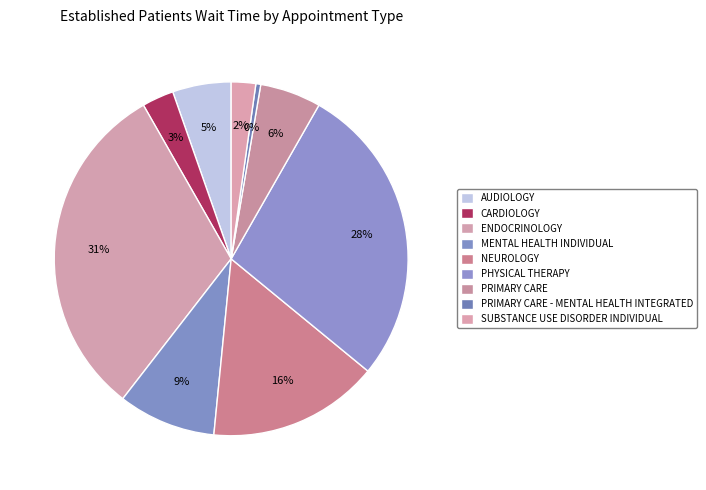

Count the number of slices in the pie.

9